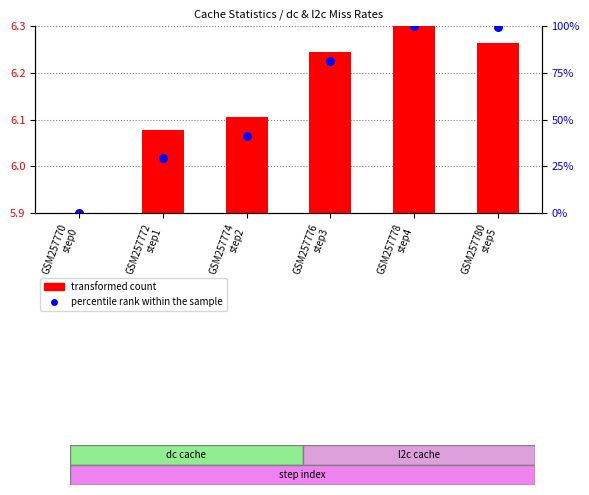

At which category is the sum across all series the highest?

GSM257778
step4